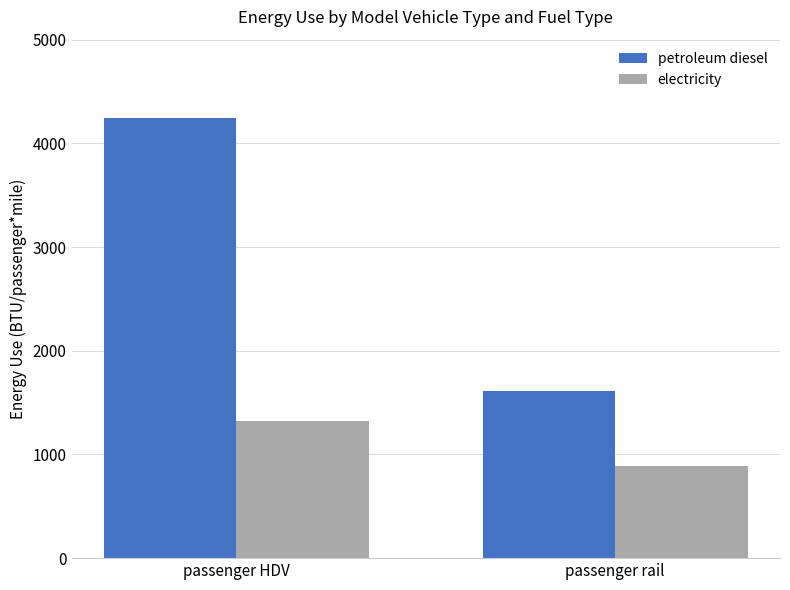

How many electricity values are between 889 and 1321?

2